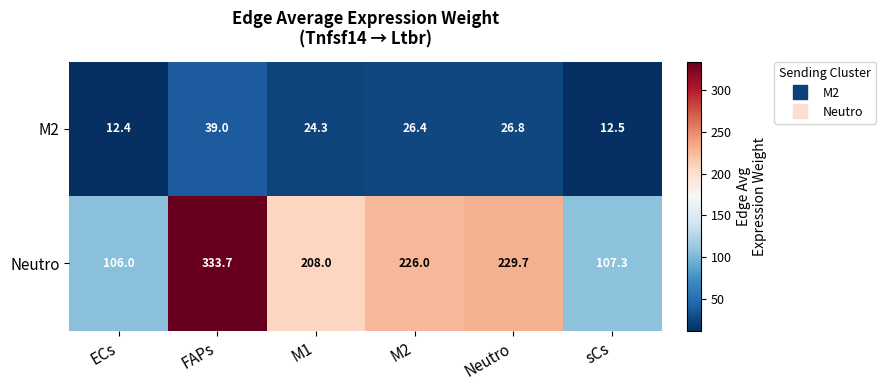

The Neutro series shows 333.7 at FAPs. True or false?

True